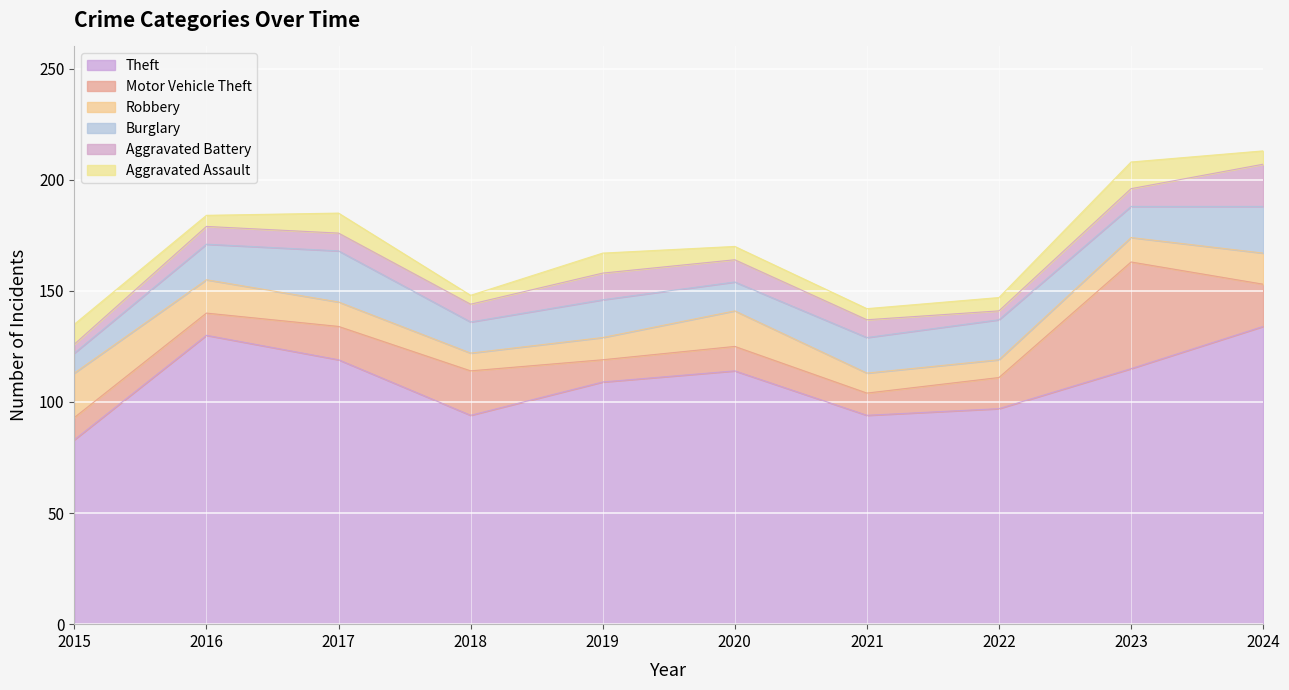

How many lines are shown in the chart?

6